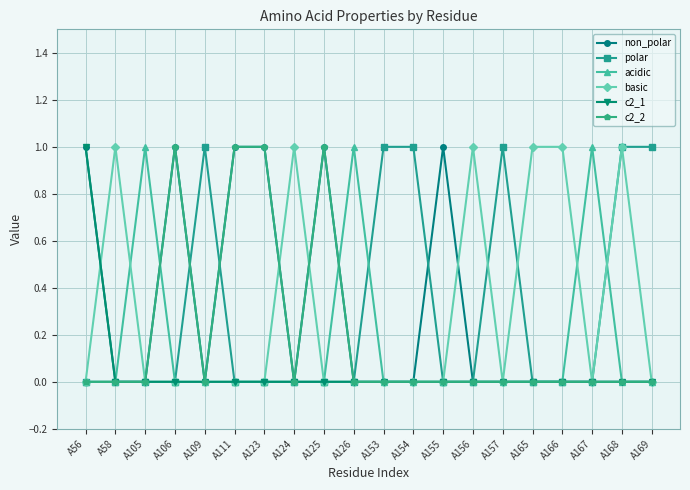

Count the number of categories in the chart.

20